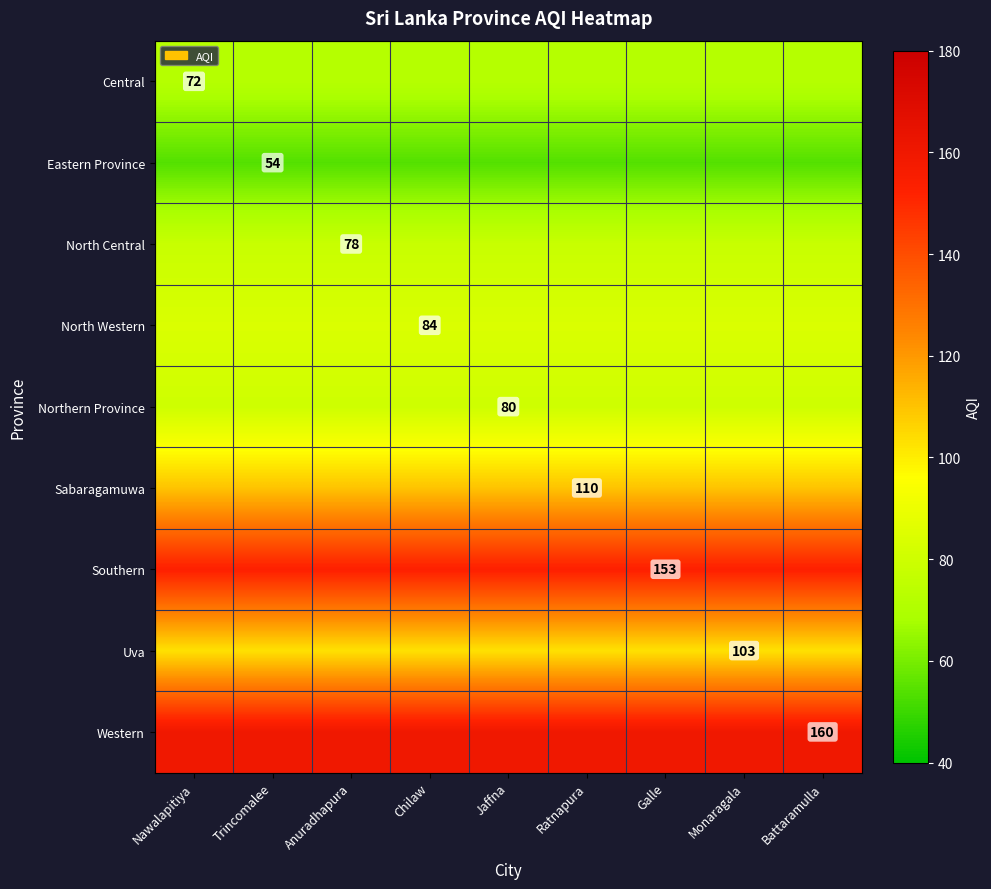

The Southern series shows 80 at Galle. True or false?

False